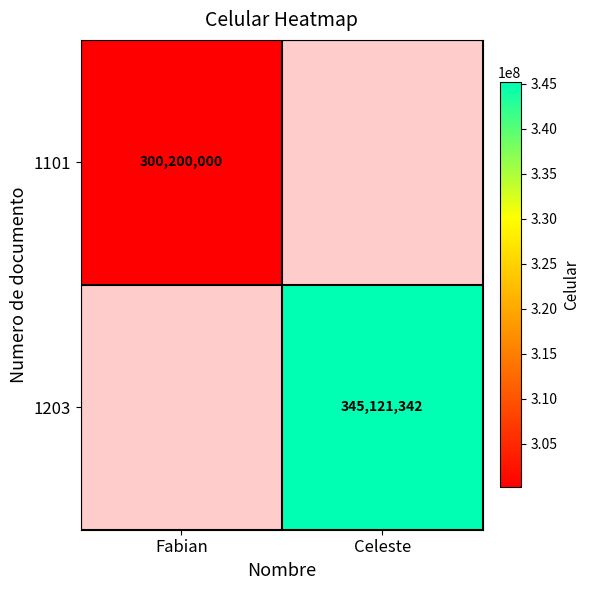

At how many categories does at least one series exceed 313559705?

1